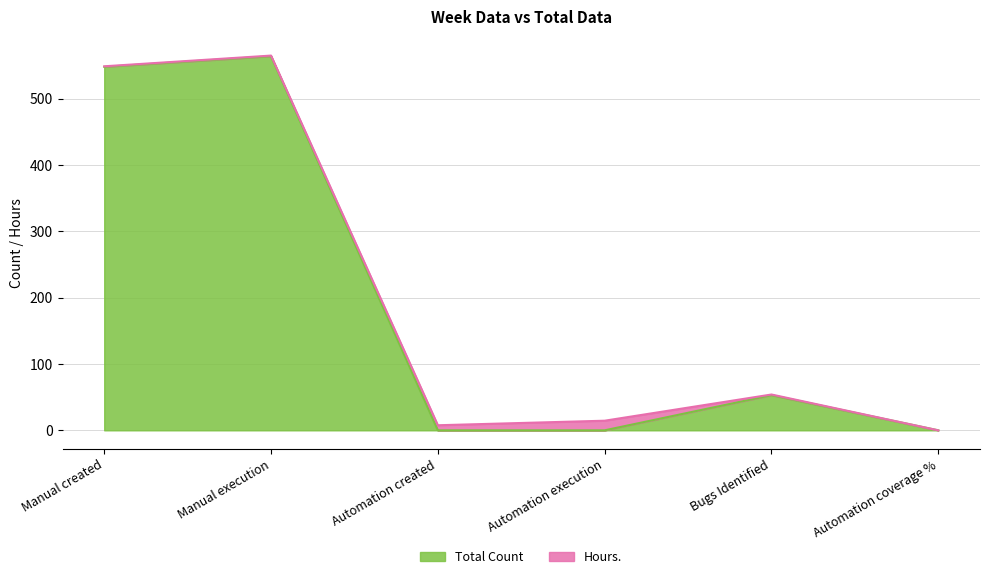

At which category does the data reach its first local peak?

Manual execution